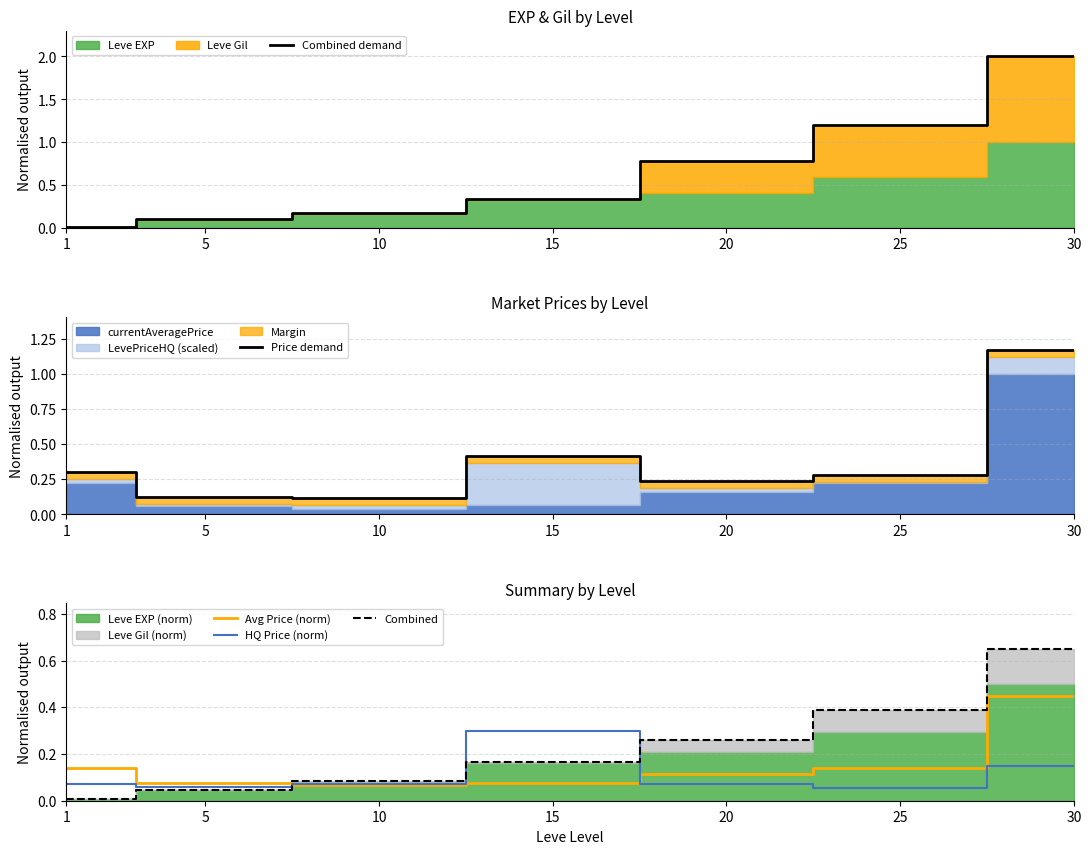

How many lines are shown in the chart?

5